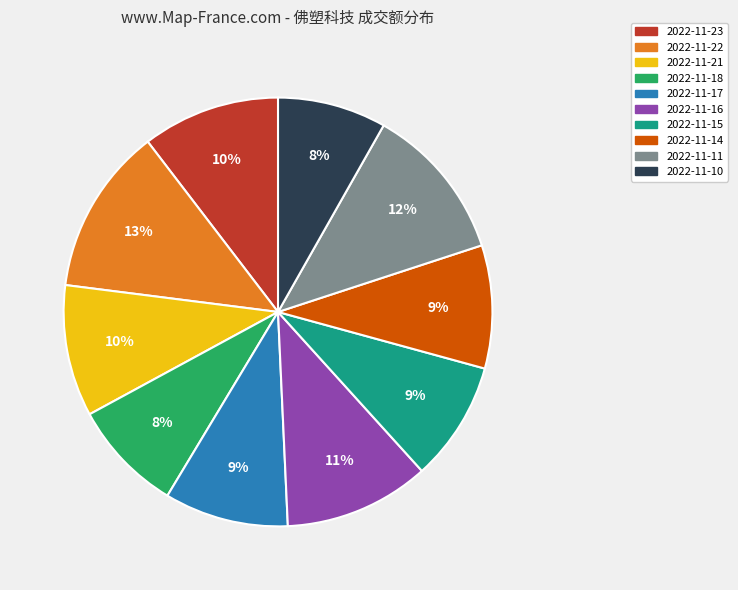

Does 2022-11-10 account for over 50% of the chart?

No